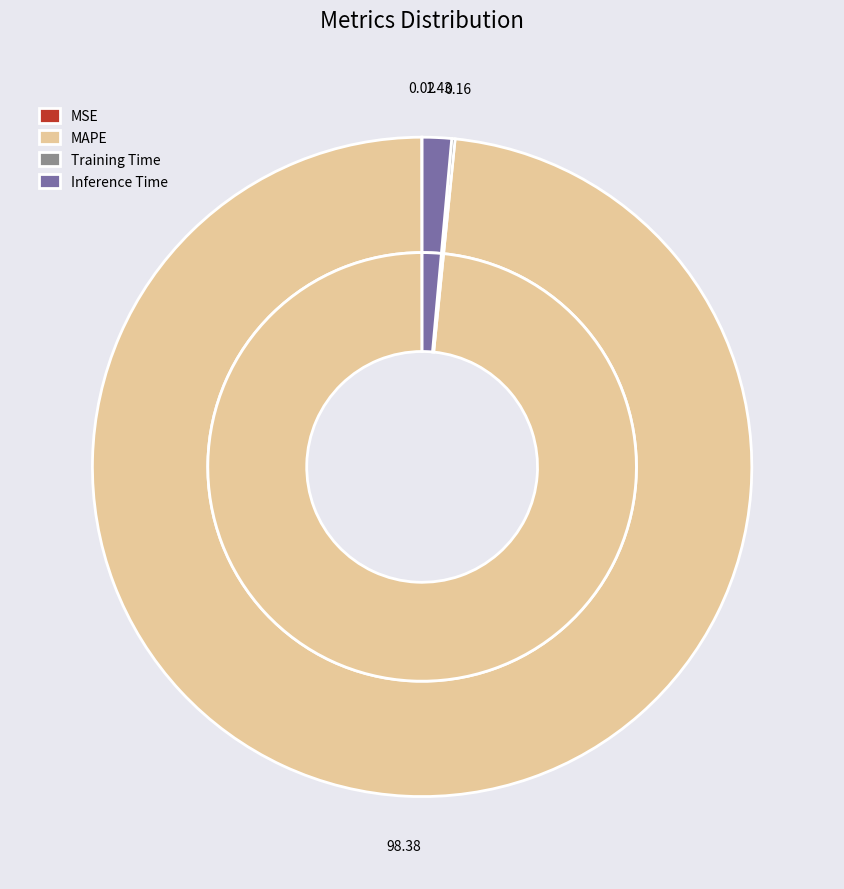

Is it true that Inference Time is 15% of the pie?

False